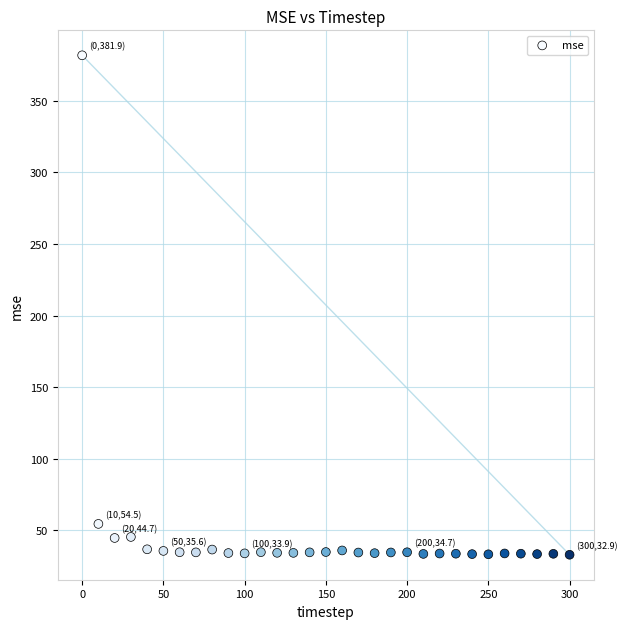

What Y value in the scatter plot is closest to 207?

54.5